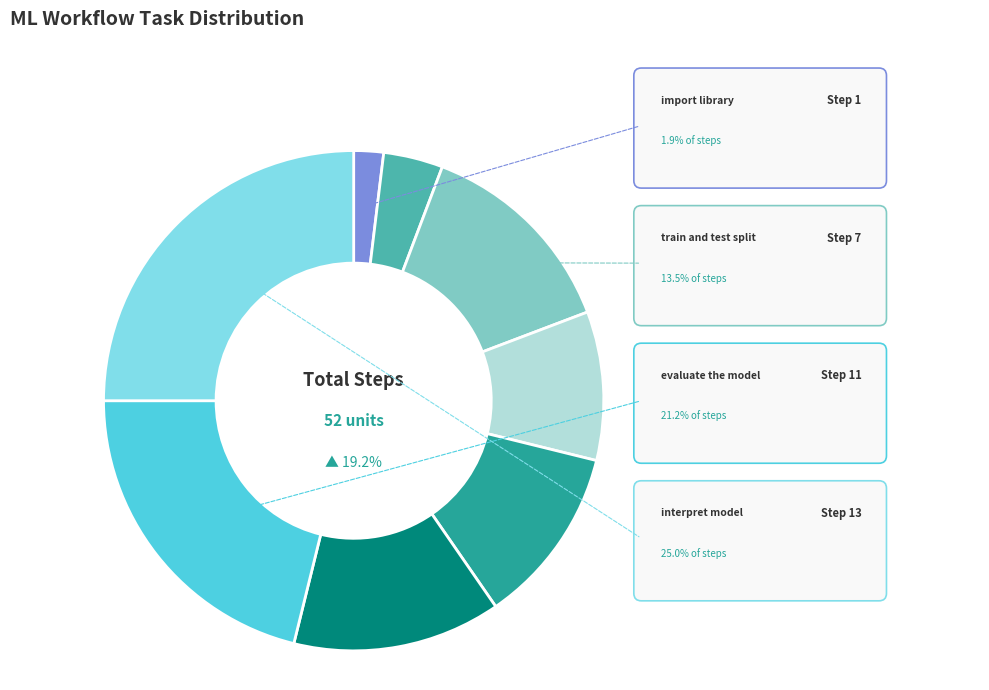

Rank the categories by value from highest to lowest.

interpret model, evaluate the model, train and test split, make prediction on test data, fit the model to training data, create linear regression model, preprocess data, import library